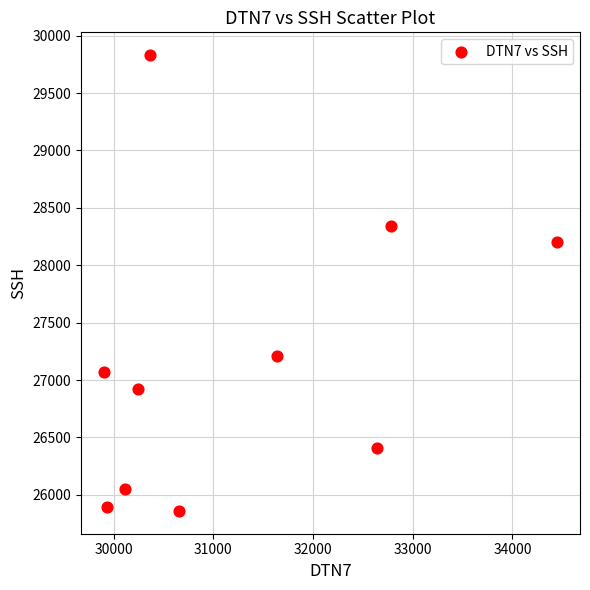

What is the average X value?

31271